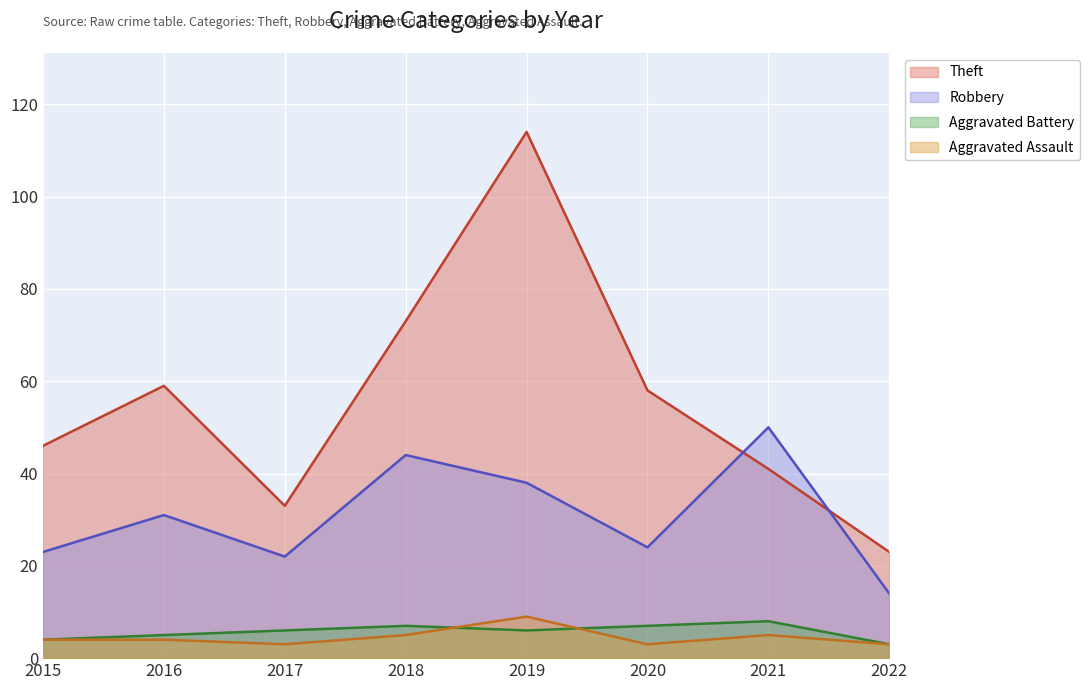

How many lines are shown in the chart?

4